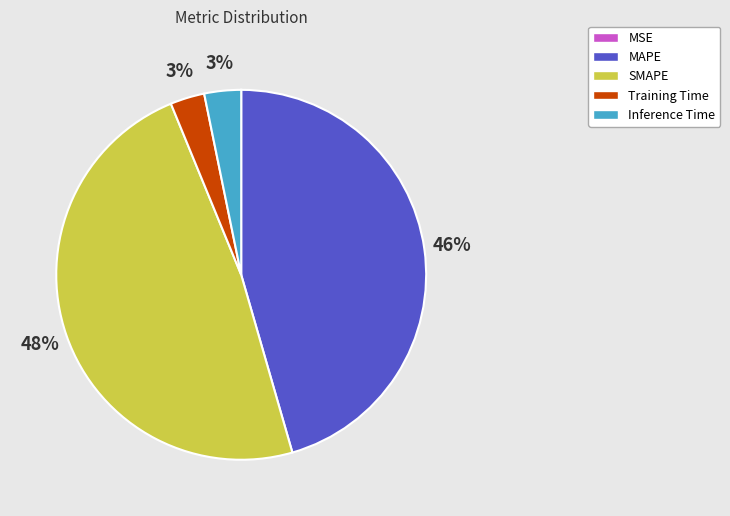

Do SMAPE and MAPE together represent more than half of the pie?

Yes